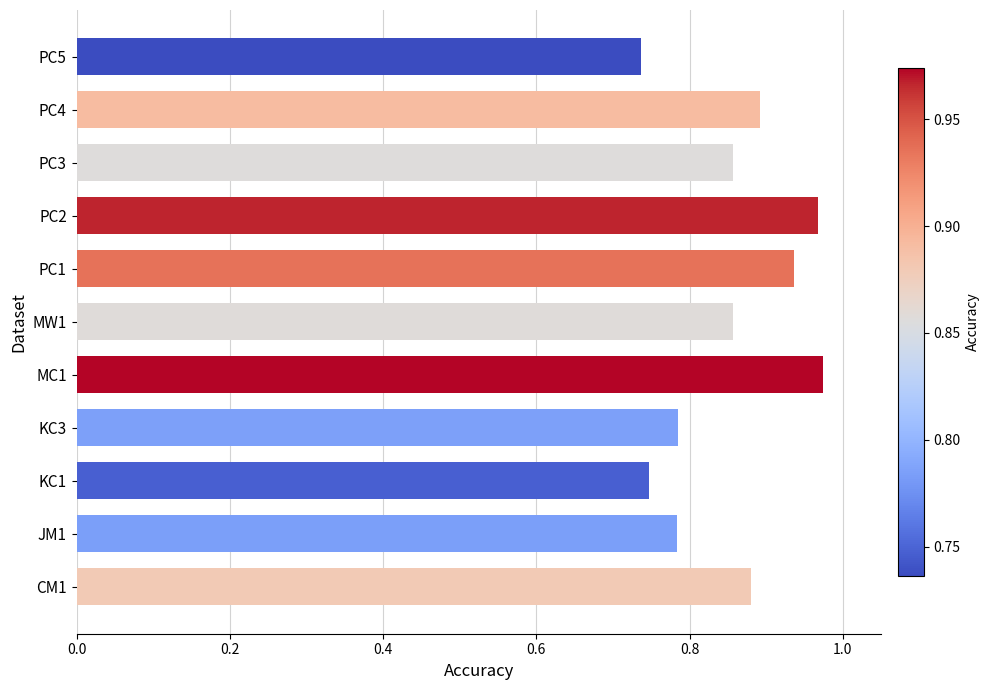

How many values are between 0 and 1?

11